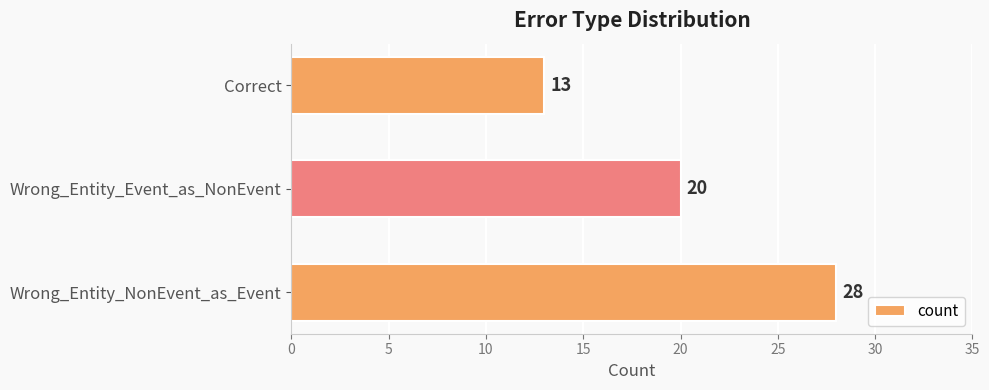

What is the smallest value displayed?

13